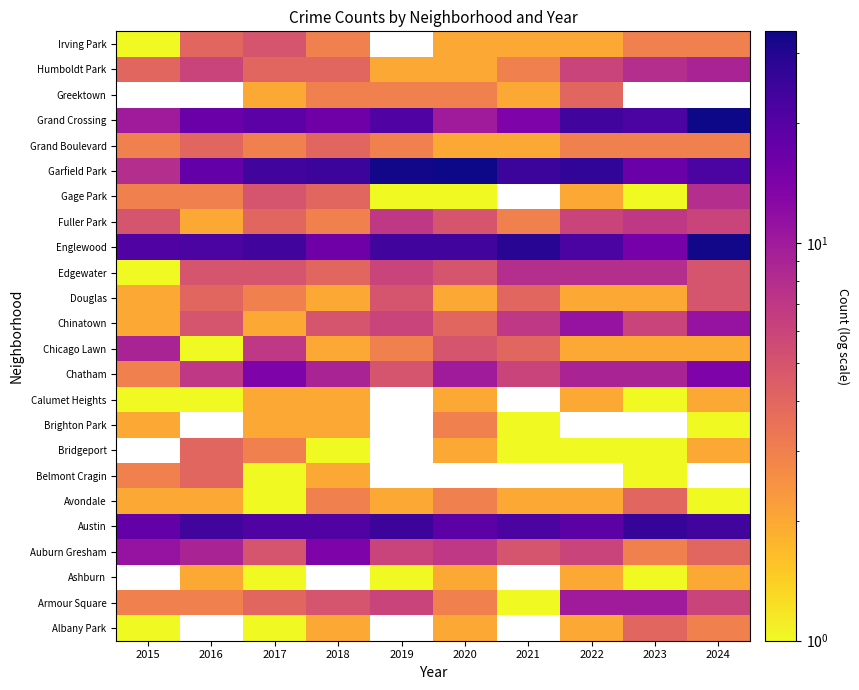

Rank the series at Albany Park from highest to lowest value.

Englewood, Austin, Auburn Gresham, Grand Crossing, Chicago Lawn, Garfield Park, Fuller Park, Humboldt Park, Armour Square, Belmont Cragin, Chatham, Gage Park, Grand Boulevard, Avondale, Brighton Park, Chinatown, Douglas, Albany Park, Calumet Heights, Edgewater, Irving Park, Ashburn, Bridgeport, Greektown